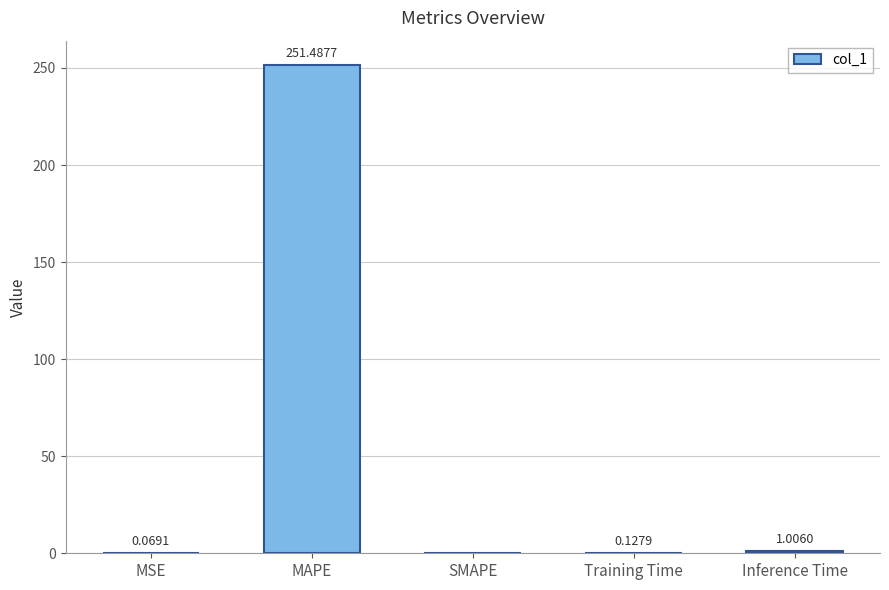

What is the sum of all values?

252.7